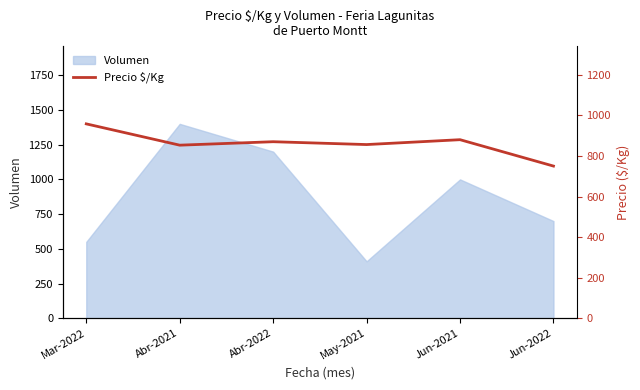

What is the label of the 5th point from the right?

Abr-2021